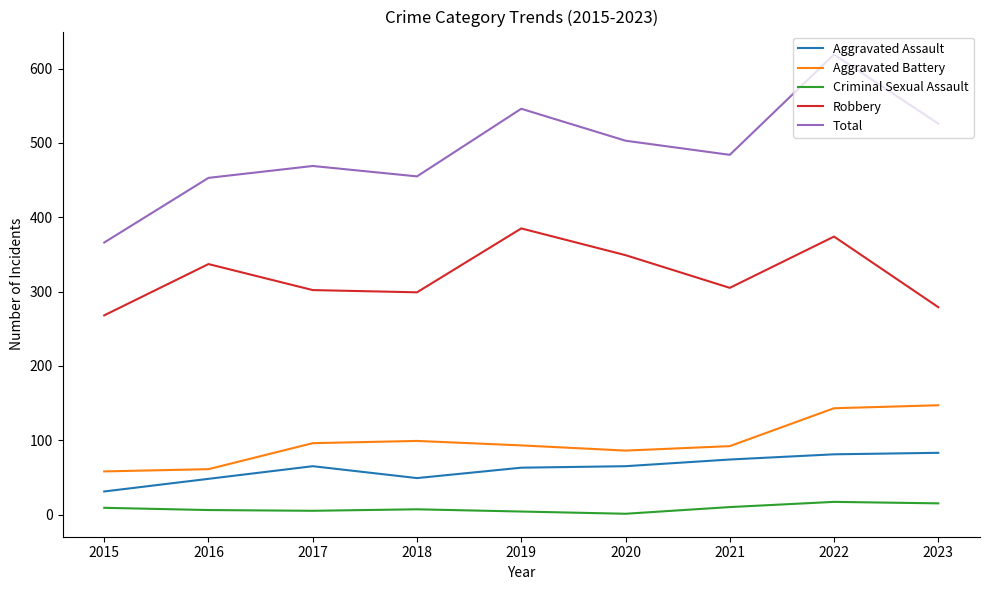

What is the difference between the highest and lowest values at 2023?

511